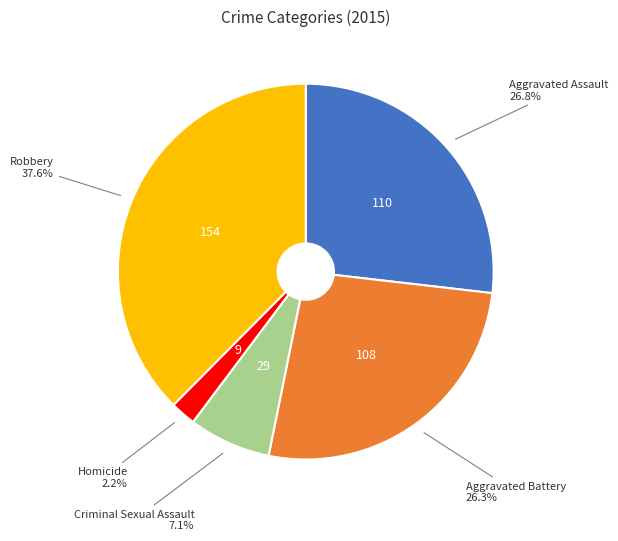

Approximately how many times larger is the value at Aggravated Battery compared to Robbery?

0.7